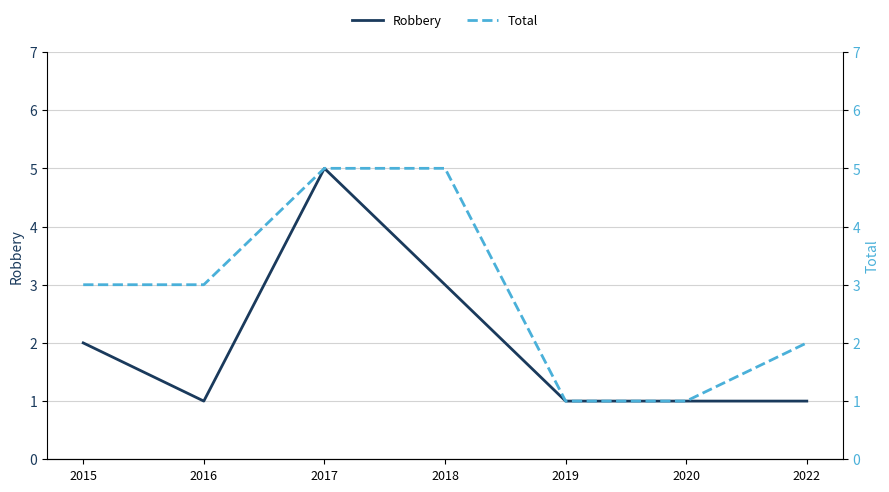

What are all the series names shown in the legend?

Robbery, Total